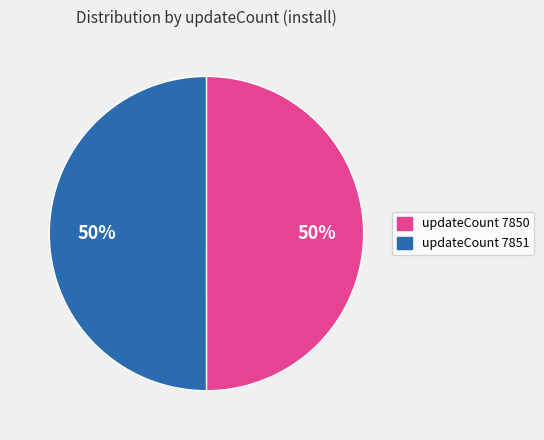

To the nearest percent, what is the average slice percentage?

50%